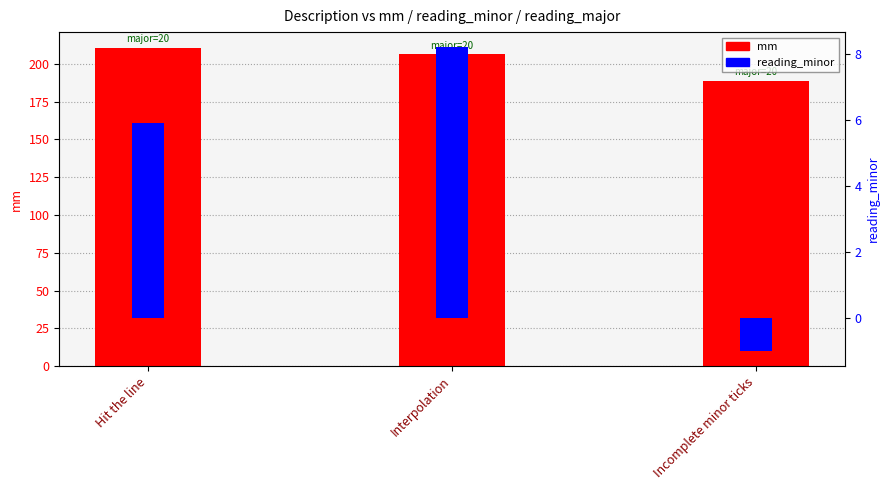

Reading left to right, what are all the values shown in this chart?

mm: 210.5	206.5	188.9
reading_minor: 5.9	8.2	-1.0